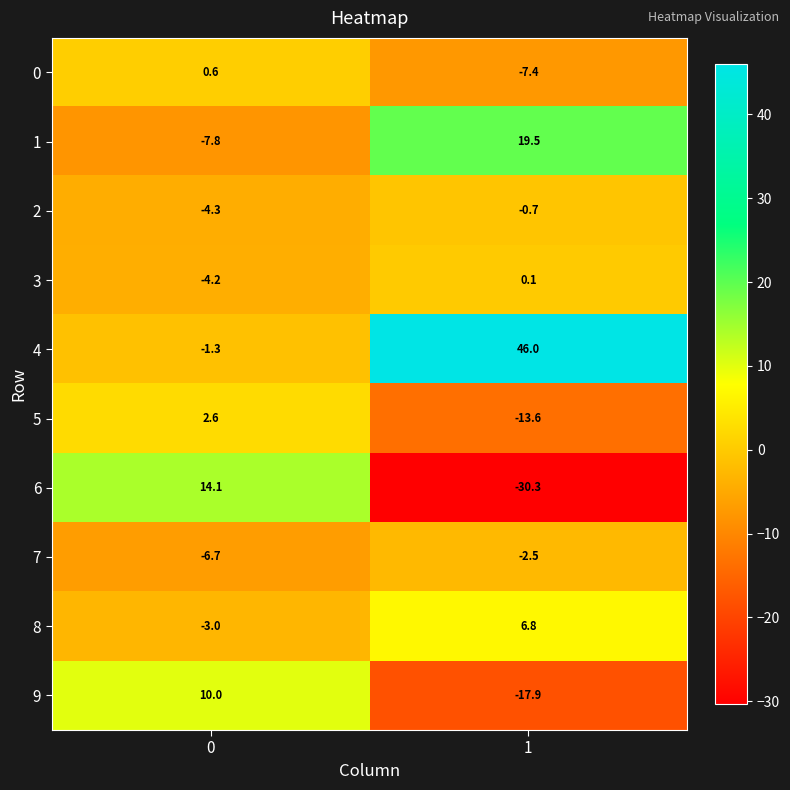

What is the sum of the 0 values at 0 and 1?

-6.8